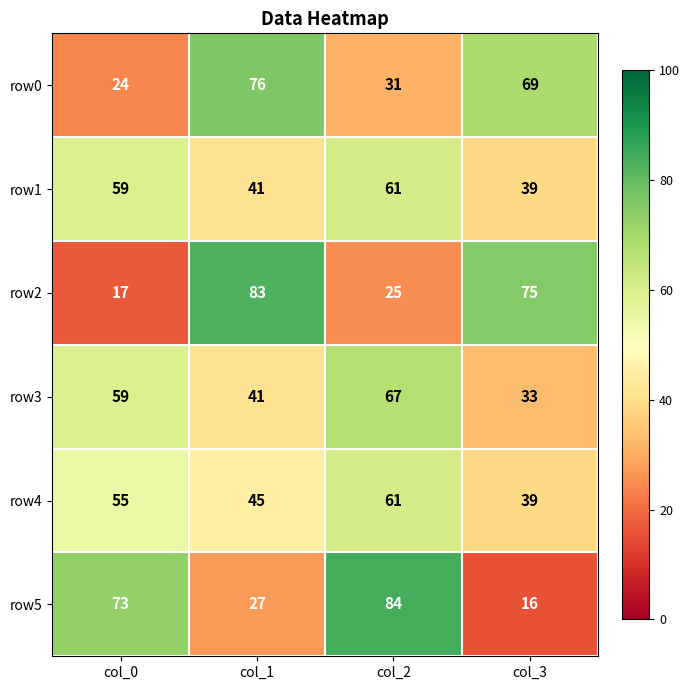

The value of row3 at col_0 is 90. True or false?

False